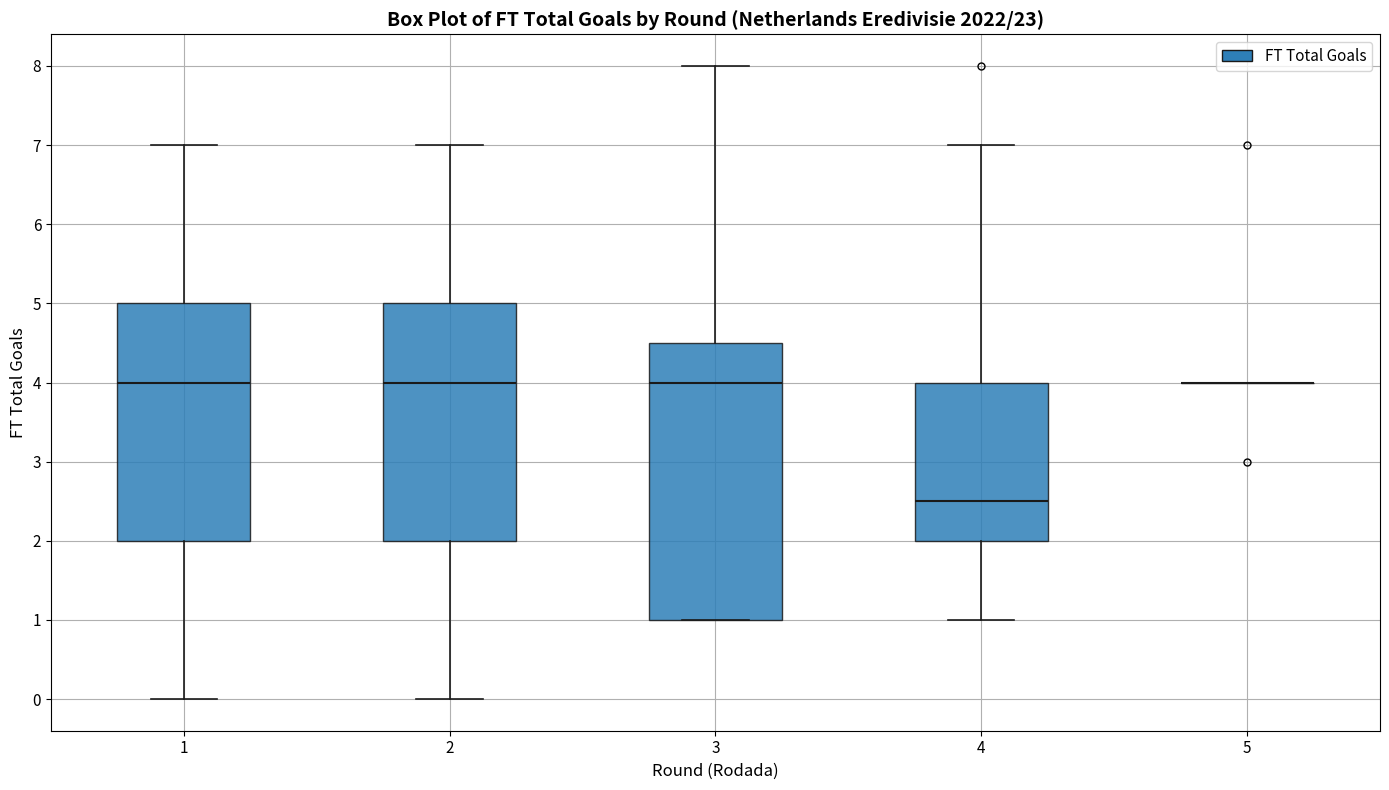

Reading left to right, transcribe this box plot: for each box, give where its median line is, the range the box spans, and where its two whiskers end, as read against the y-axis. The values are not printed on the chart, so give them approximately, as read against the axis.

1: median 4.0, box 2.0 to 5.0, whiskers 0.0 to 7.0
2: median 4.0, box 2.0 to 5.0, whiskers 0.0 to 7.0
3: median 4.0, box 1.0 to 4.5, whiskers 1.0 to 8.0
4: median 2.5, box 2.0 to 4.0, whiskers 1.0 to 7.0
5: box collapsed to a line at 4.0, whiskers 4.0 to 4.0